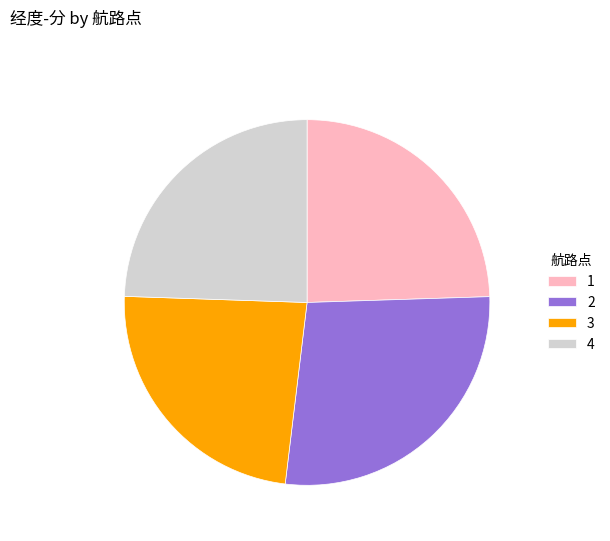

Is 1 the majority of the pie?

No